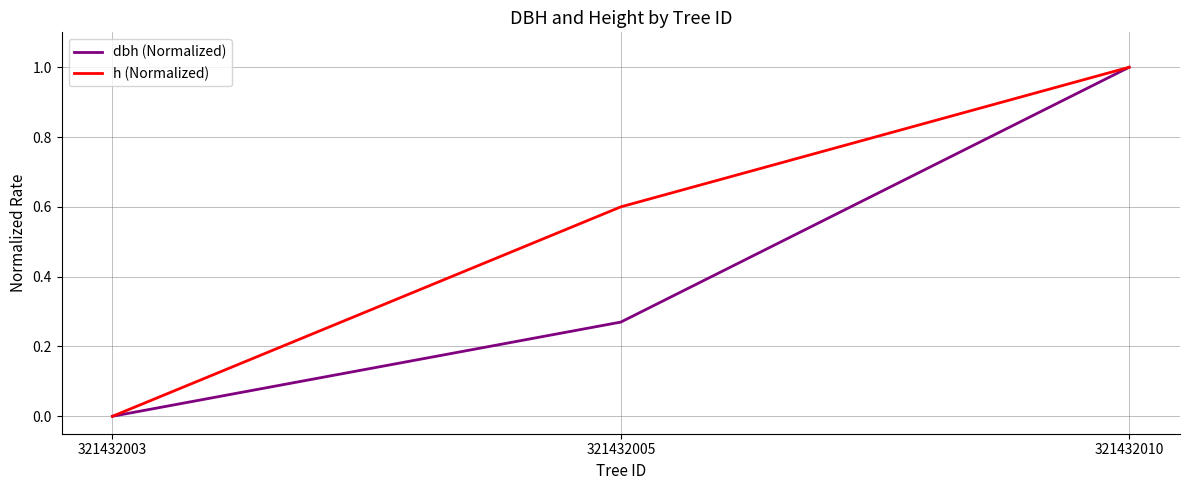

Which series changed the most between 321432005 and 321432010?

dbh (Normalized)